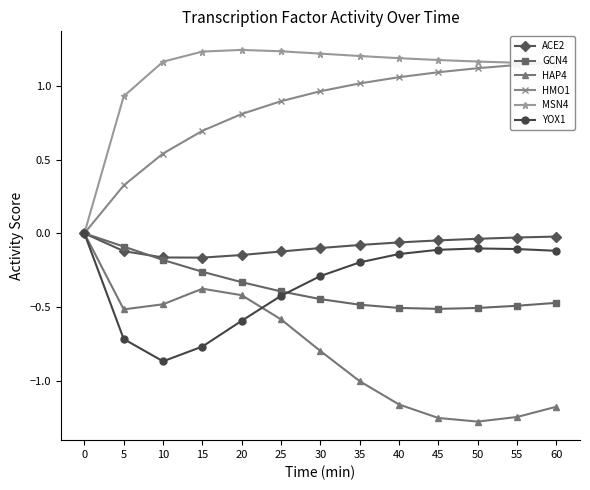

Which series changed the most between 30 and 35?

HAP4